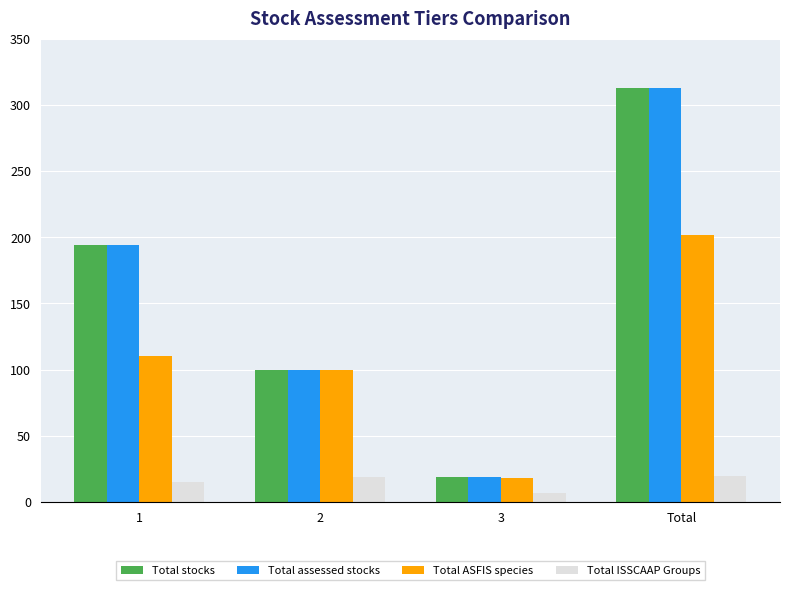

List the labels in order of Total ASFIS species value, largest first.

Total, 1, 2, 3